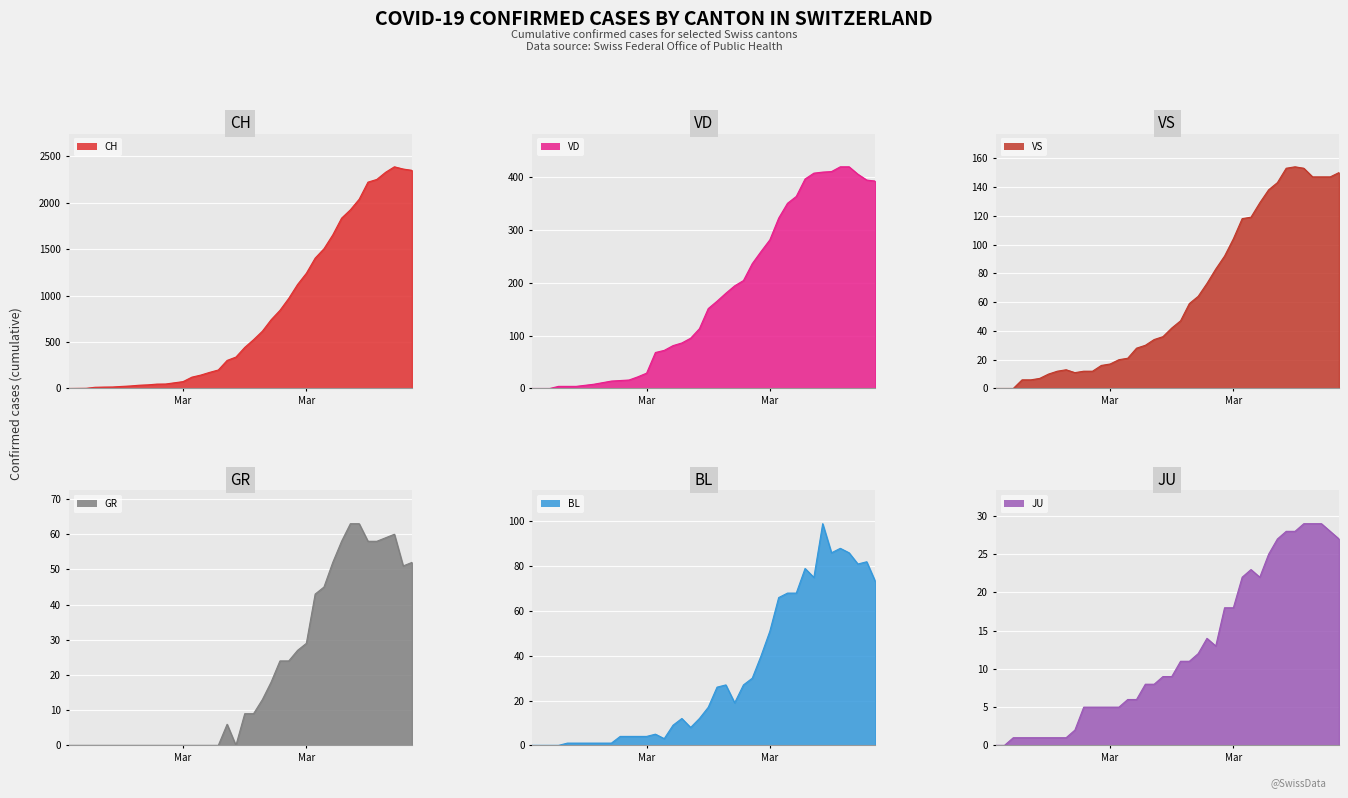

At which label is CH closest to 1193?

Mar